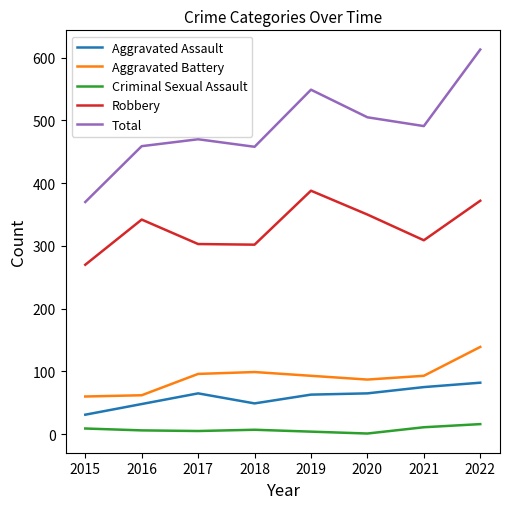

What is the difference between the second highest and minimum values in the Total series?

179